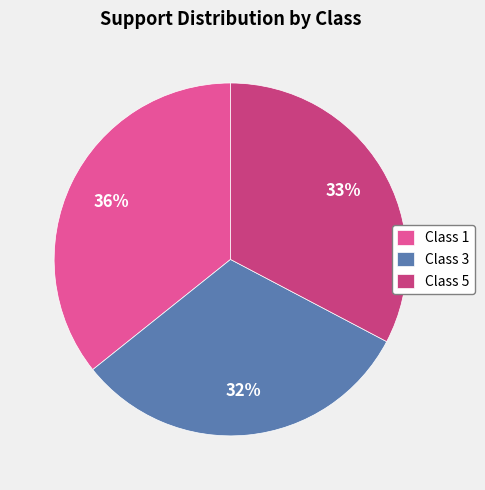

Between Class 1 and Class 3, which is larger?

Class 1